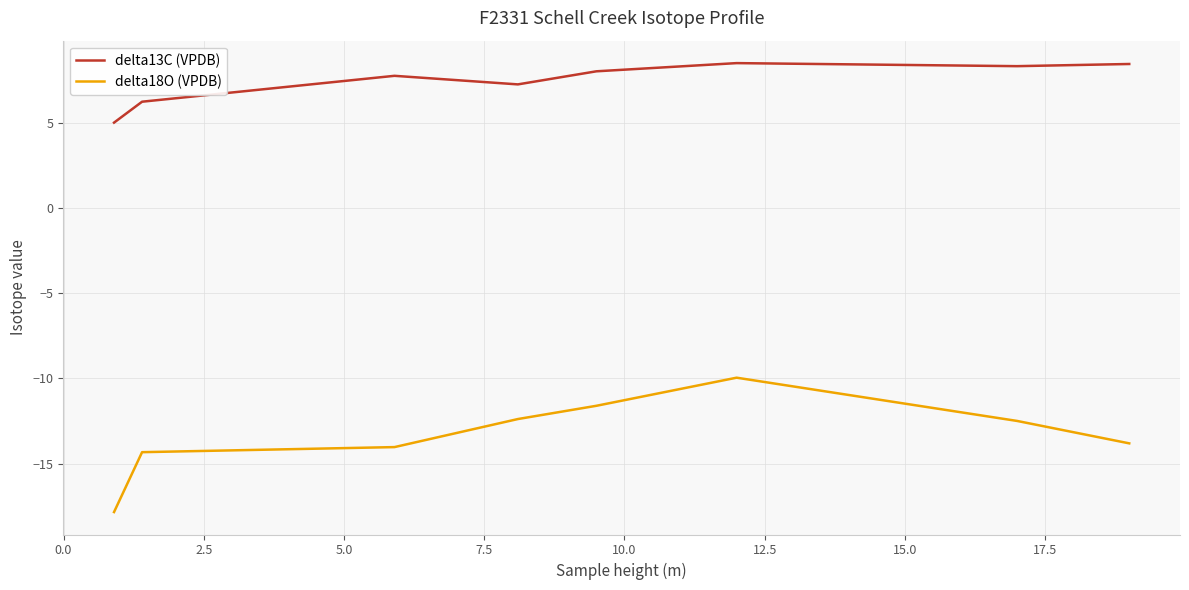

True or false: delta18O (VPDB) and delta13C (VPDB) intersect in this chart.

False